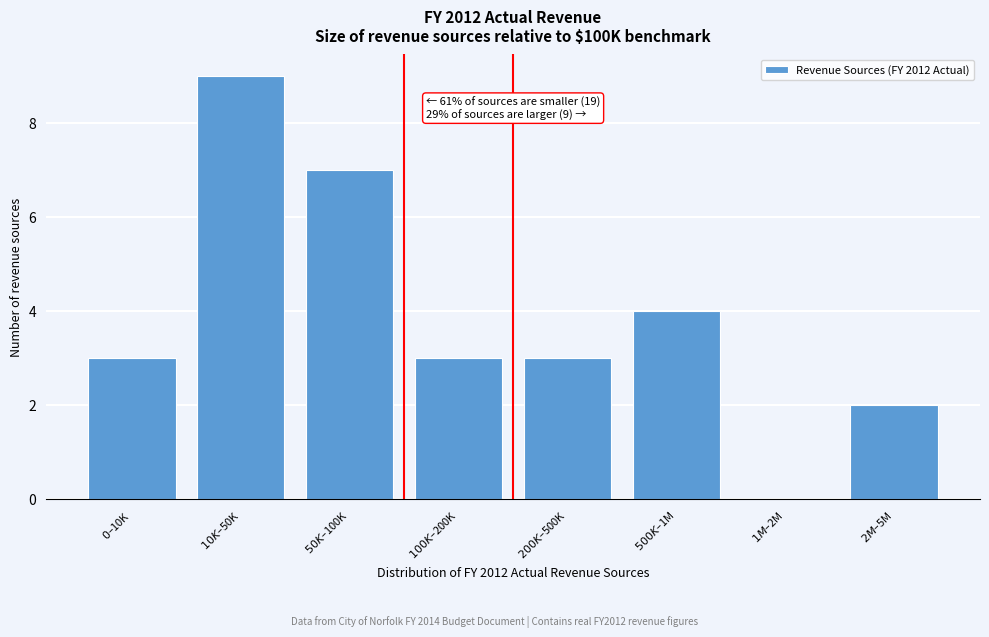

What is the maximum value shown in the chart?

9